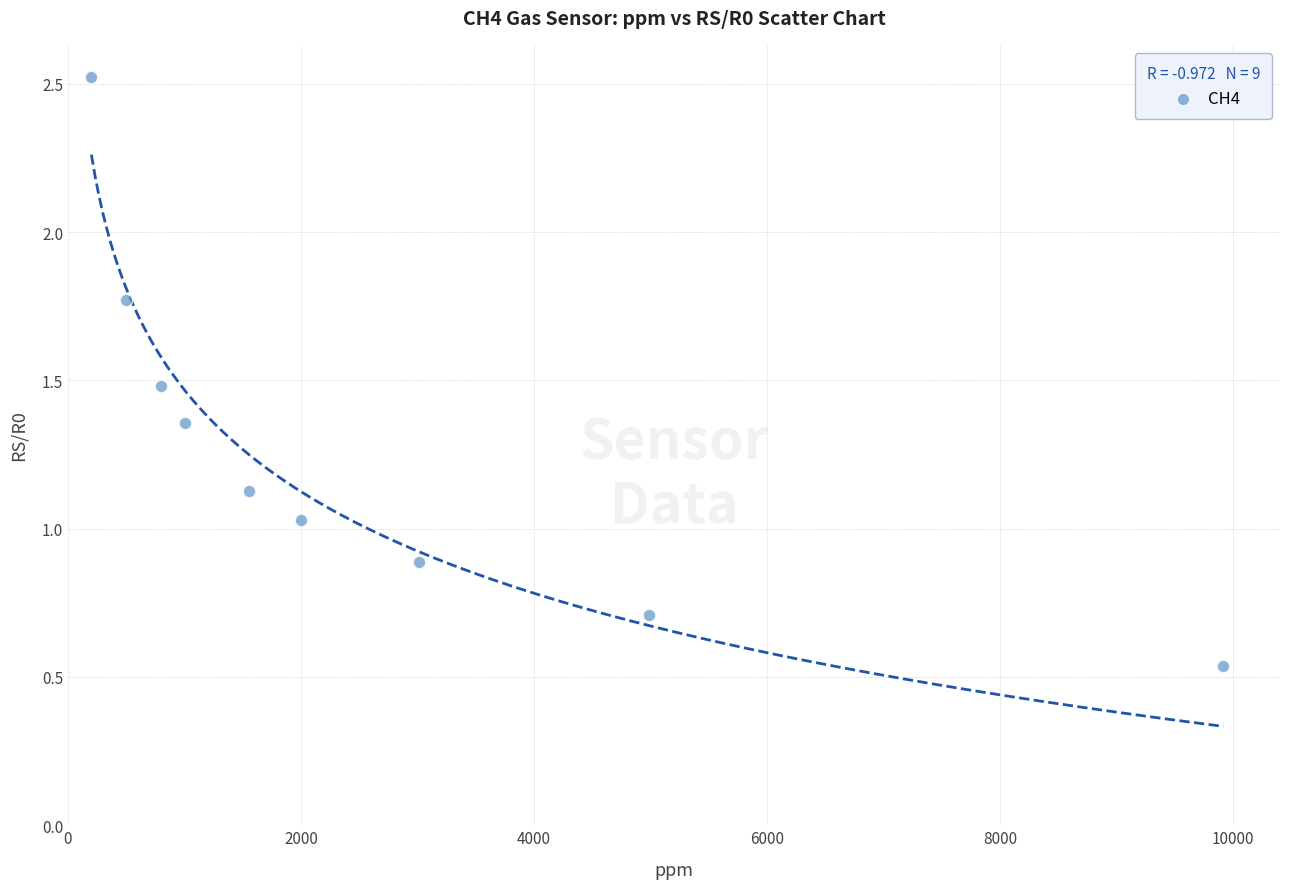

What is the average X value?

2662.8